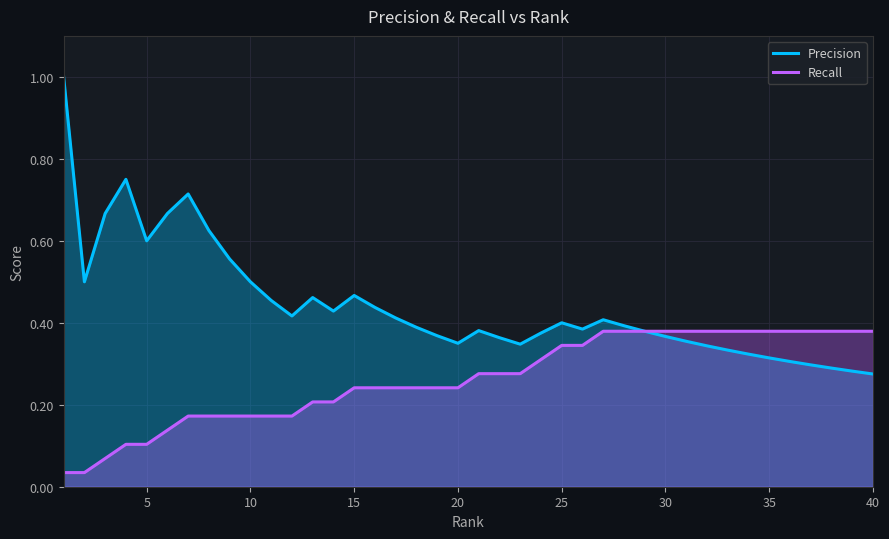

At 30, list the series in order from largest to smallest.

Recall, Precision